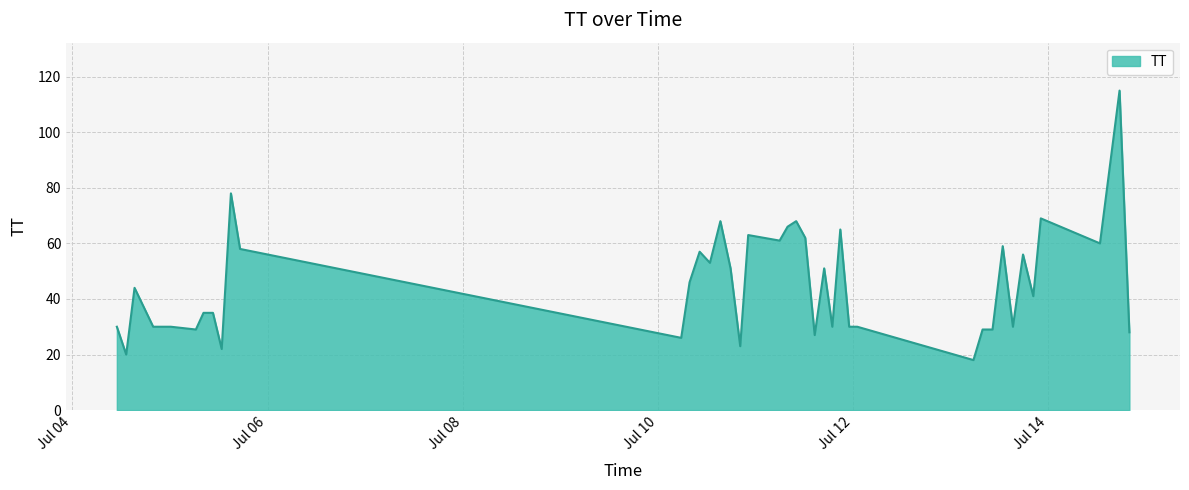

What is the smallest value displayed?

18